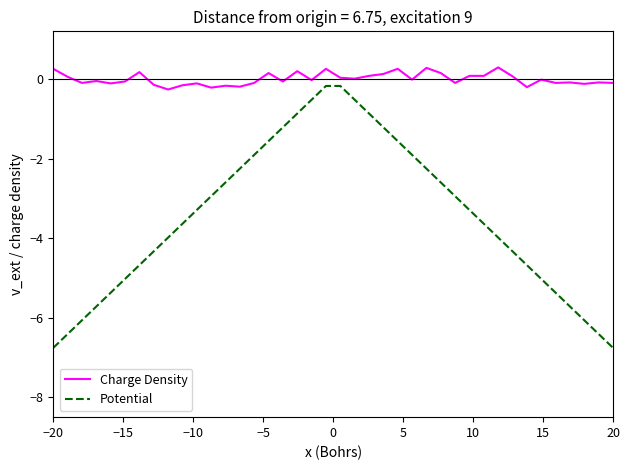

True or false: Charge Density and Potential intersect in this chart.

False